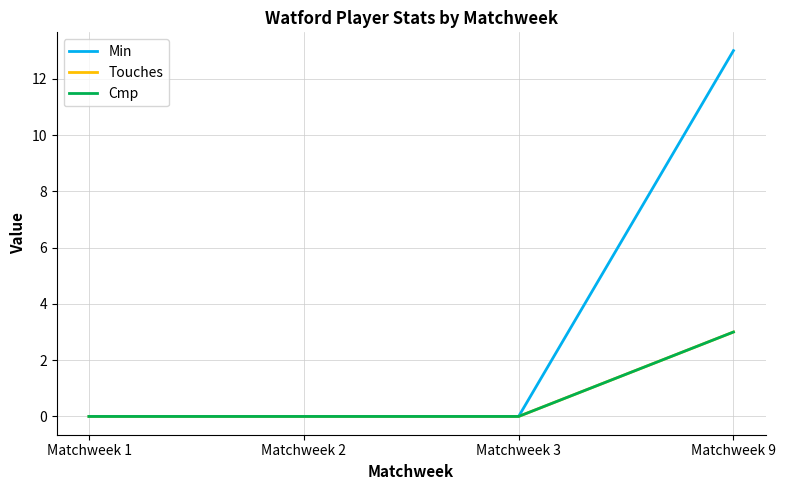

Rank the series by their maximum value, from lowest to highest.

Touches, Cmp, Min